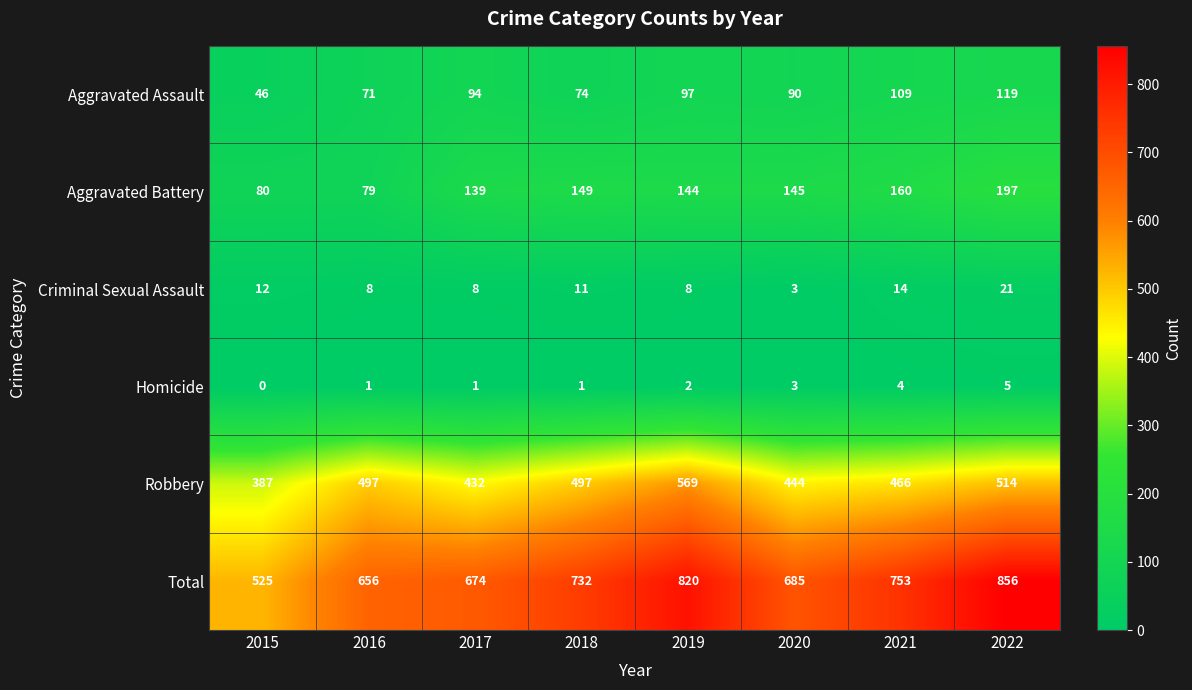

The value of Robbery at 2018 is 497. True or false?

True